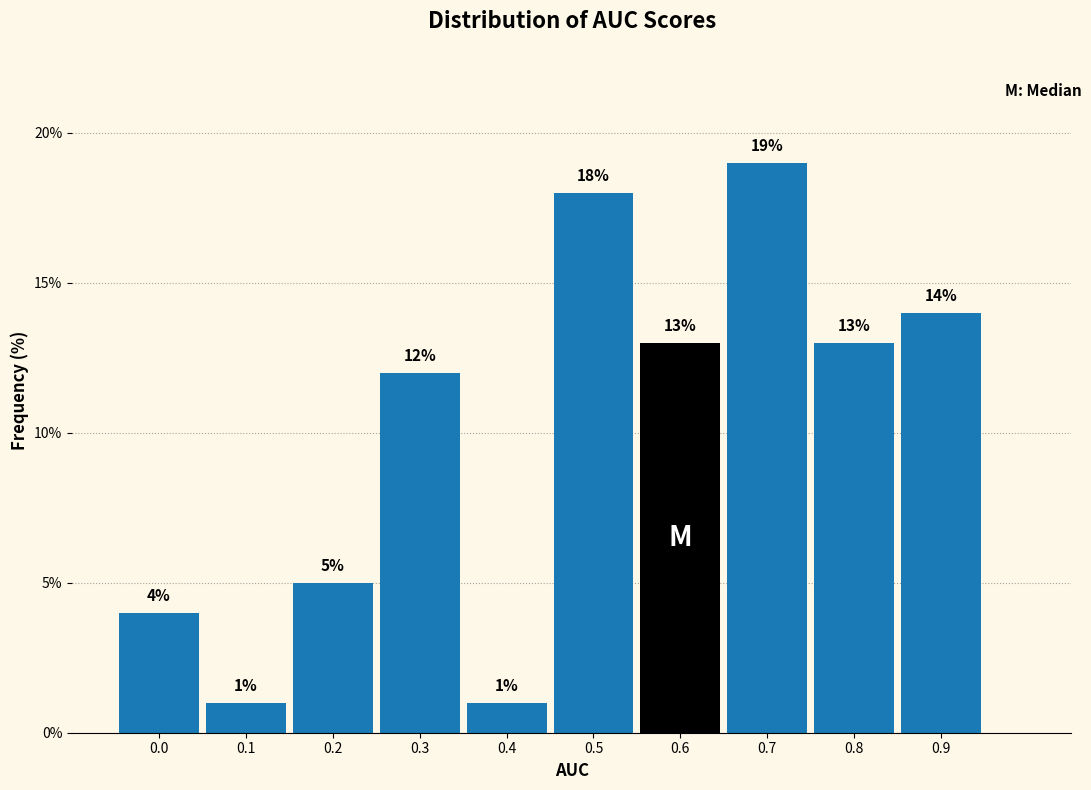

Reading right to left, extract all data points from this chart.

14.0	13.0	19.0	13.0	18.0	1.0	12.0	5.0	1.0	4.0